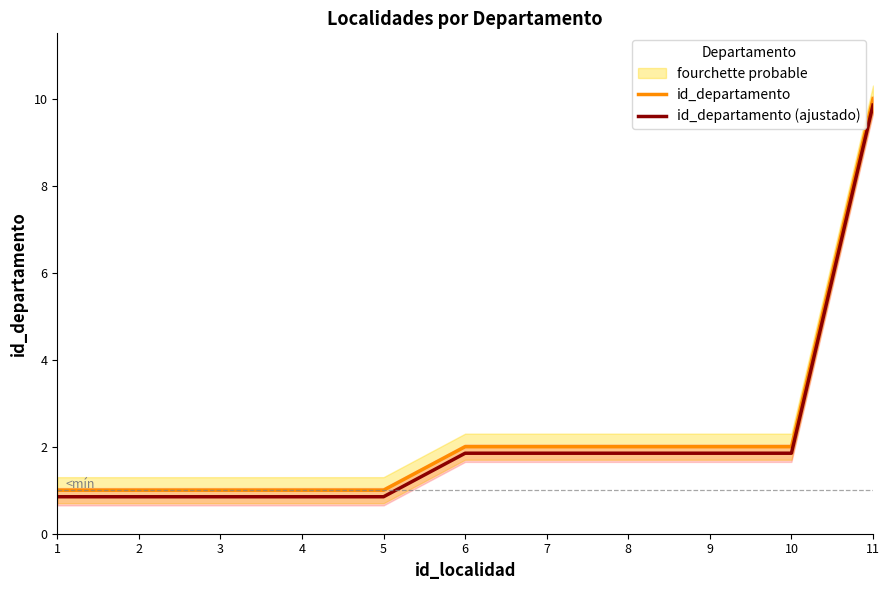

Reading left to right, list all the values displayed in this chart.

id_departamento: 1.0	1.0	1.0	1.0	1.0	2.0	2.0	2.0	2.0	2.0	10.0
id_departamento (ajustado): 0.8	0.8	0.8	0.8	0.8	1.9	1.9	1.9	1.9	1.9	9.8